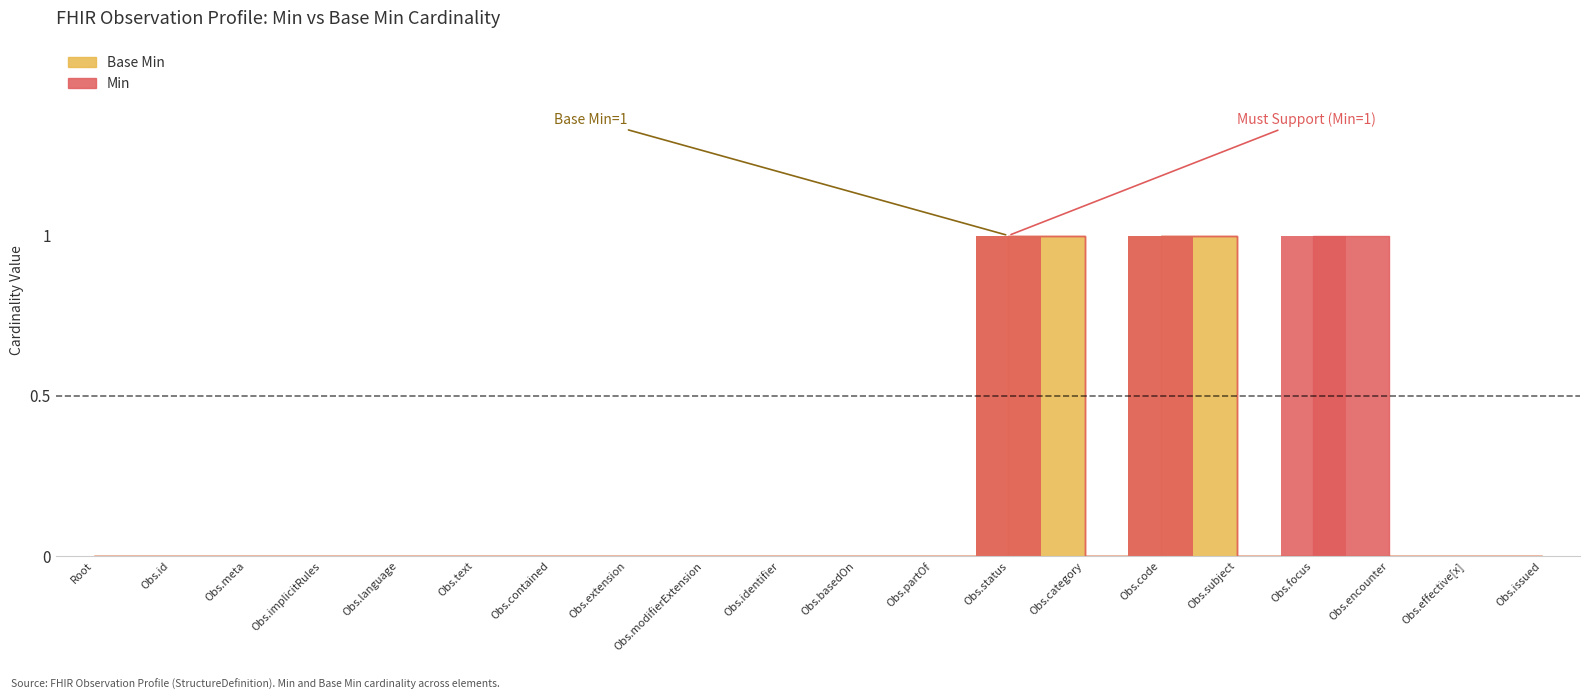

How many groups of bars are there?

20